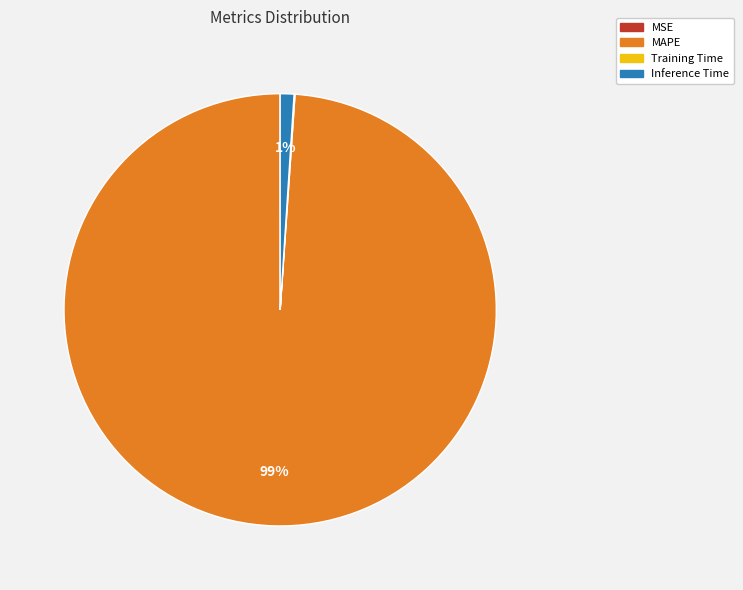

To the nearest percent, what is the difference between the largest and smallest slice percentages?

99%